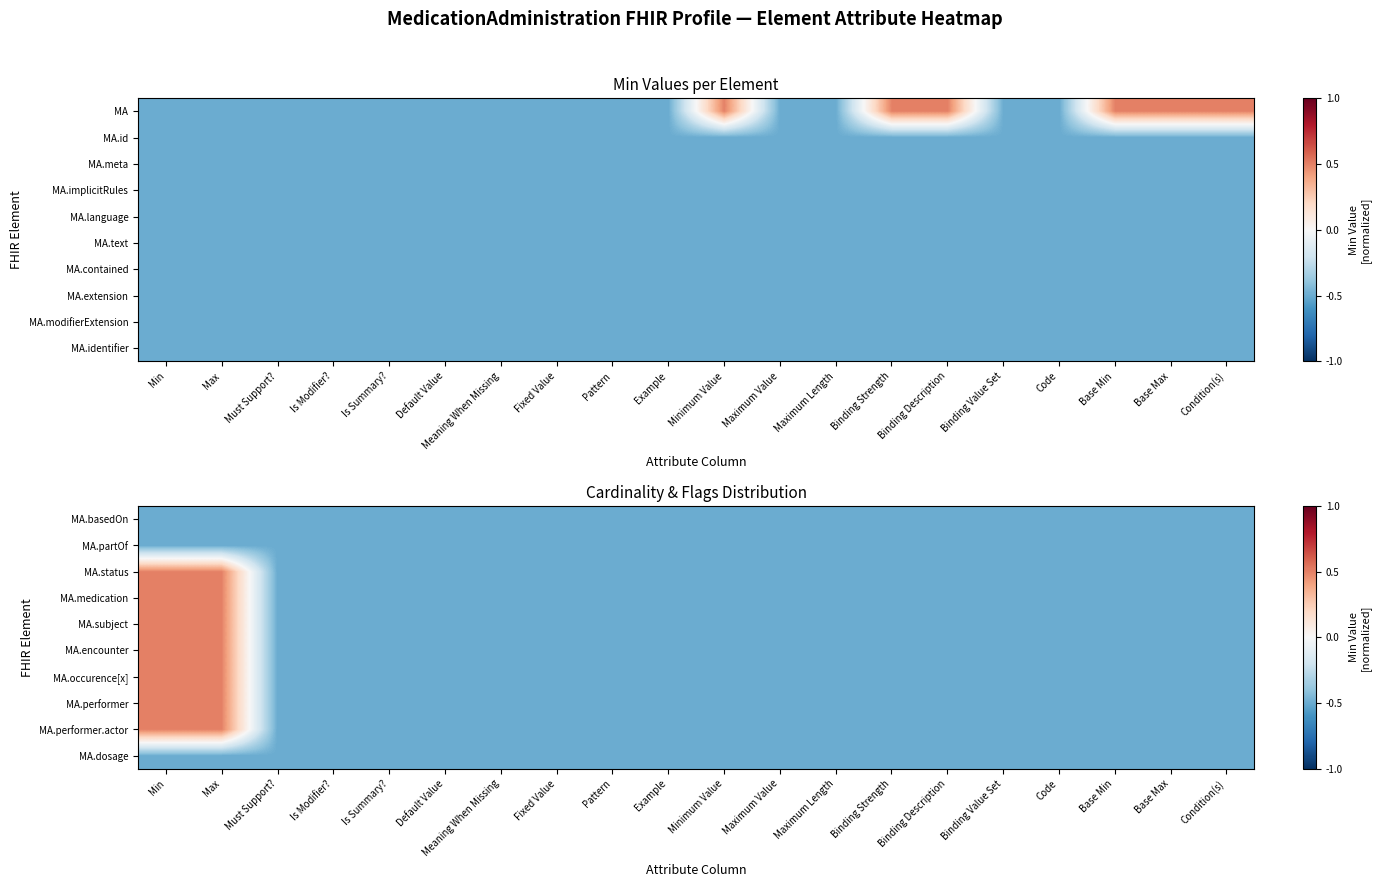

Is it true that MA.performer.actor equals -0.9 at Example?

False